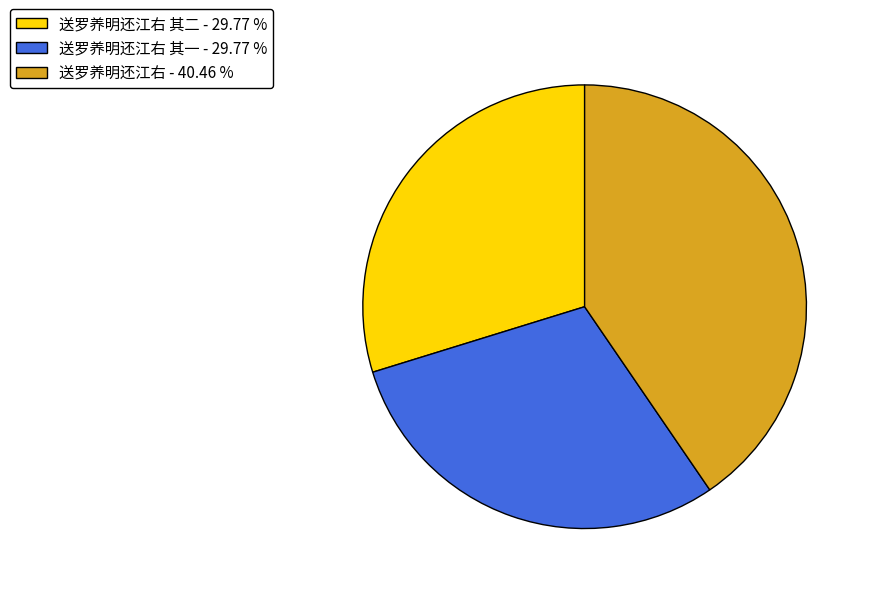

Do 送罗养明还江右 - 40.46 % and 送罗养明还江右 其一 - 29.77 % together represent more than half of the pie?

Yes